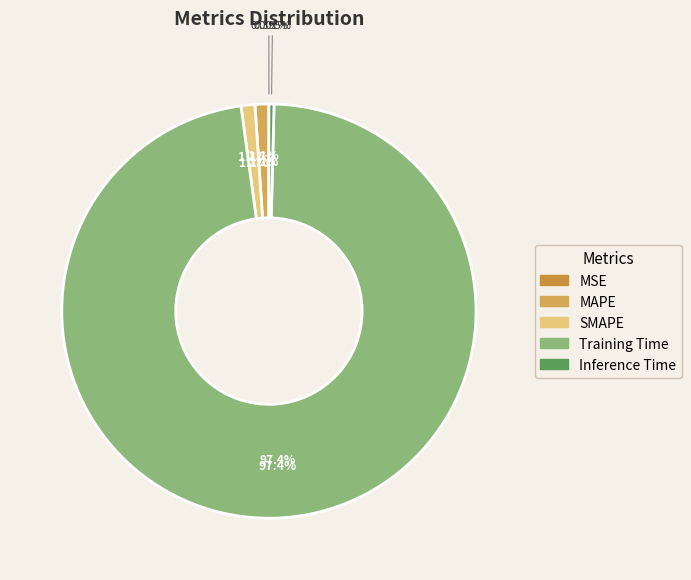

To the nearest percent, what percentage of the pie is SMAPE?

1%